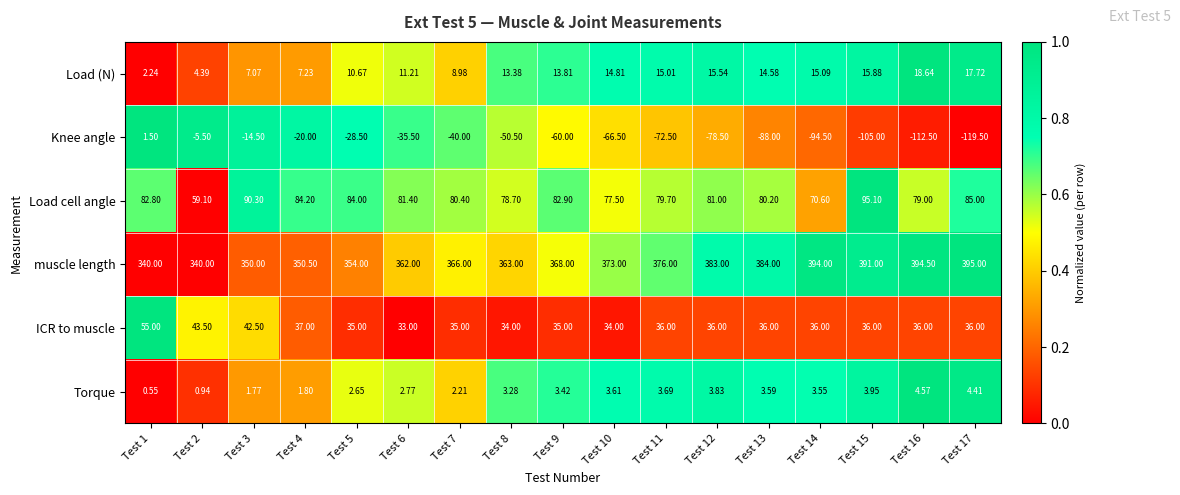

Between Test 11 and Test 17, which series saw the biggest shift?

Knee angle